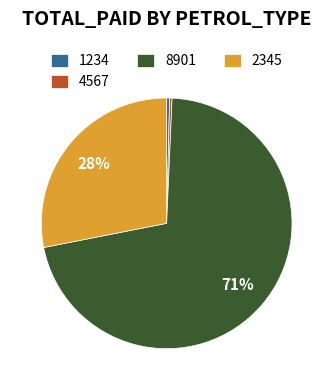

Which slice is the largest?

8901